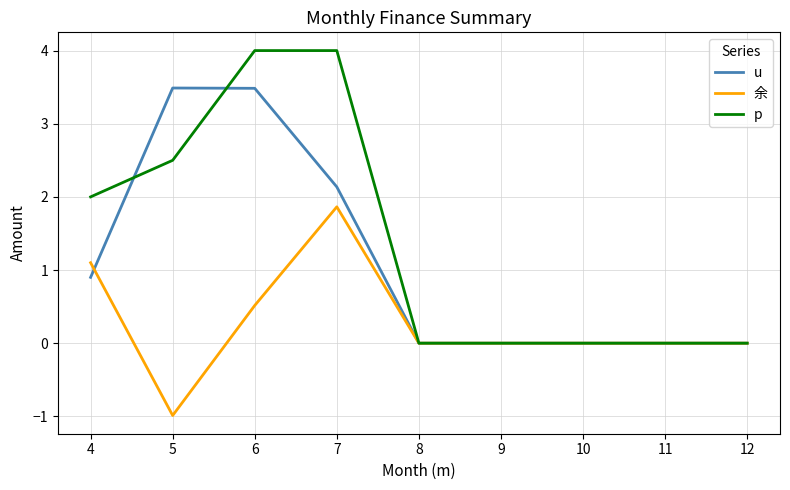

What value does the 余 series have at 7?

1.9